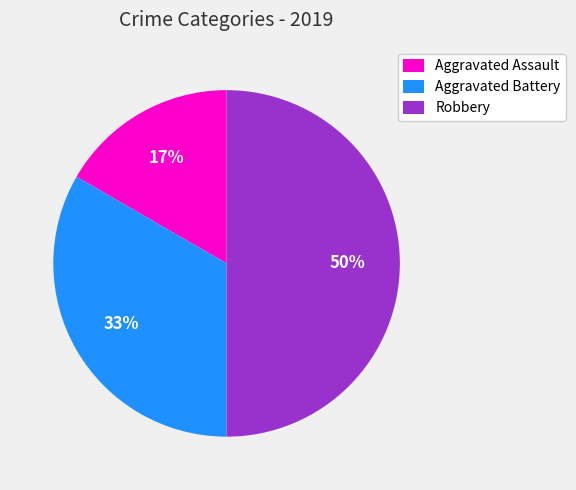

The Aggravated Assault slice represents 27% of the pie. True or false?

False